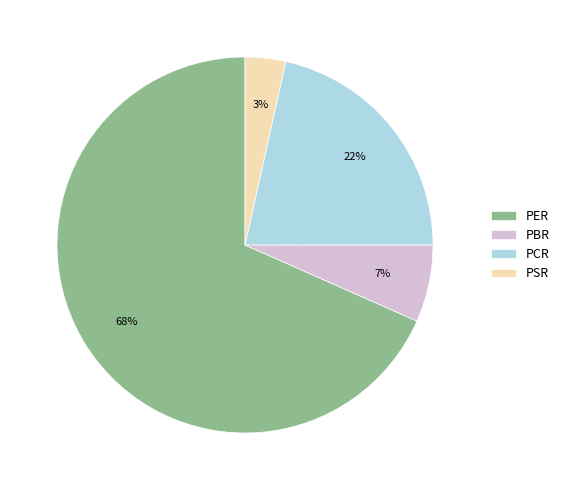

Which slice is the smallest?

PSR